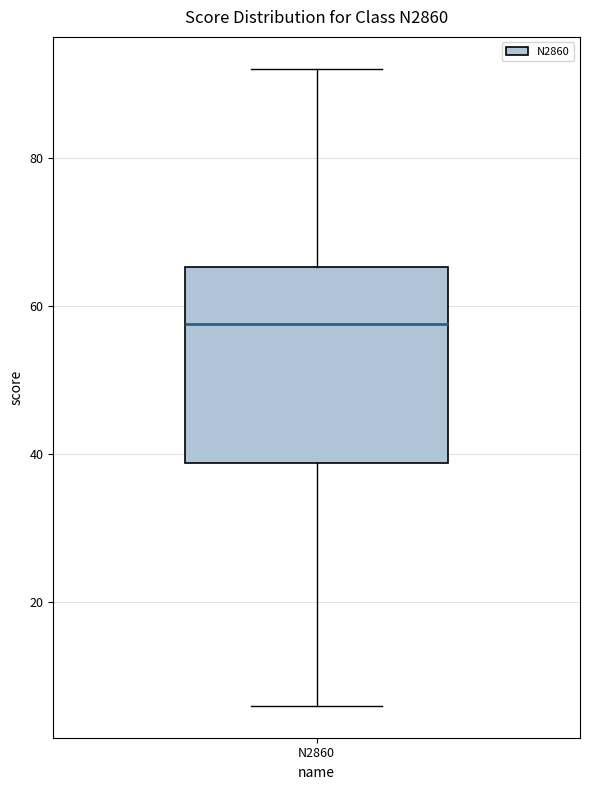

Where does the median line of the box for N2860 sit on the y-axis? The values are not printed on the chart, so give them approximately, as read against the axis.

58